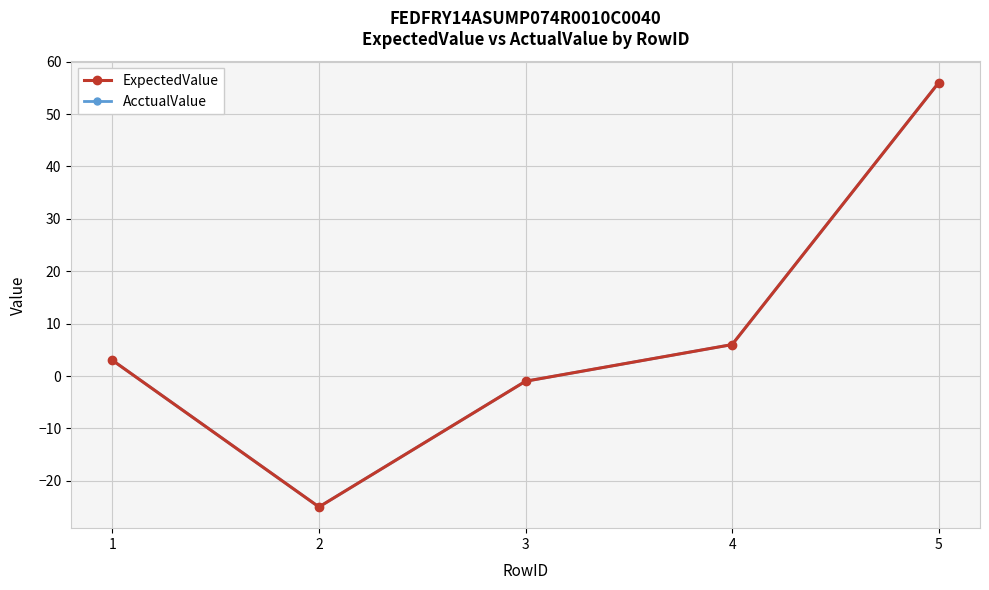

Which label corresponds to the largest value in the chart?

5